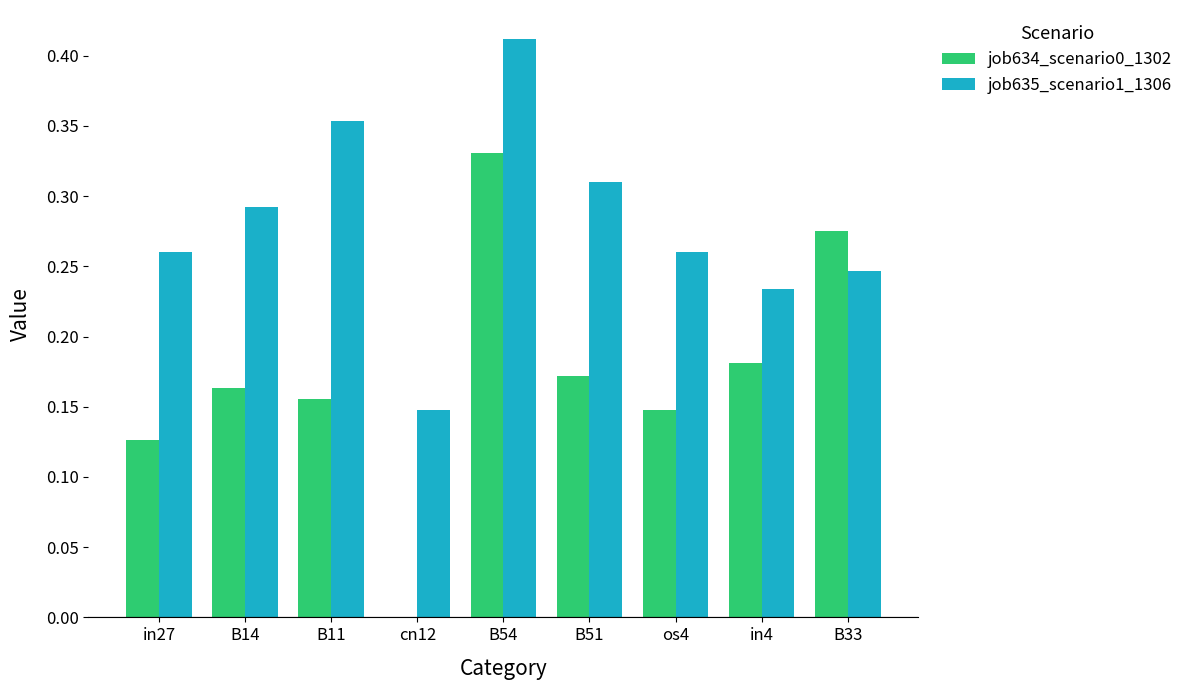

At which category does the chart reach its peak across all series?

B54